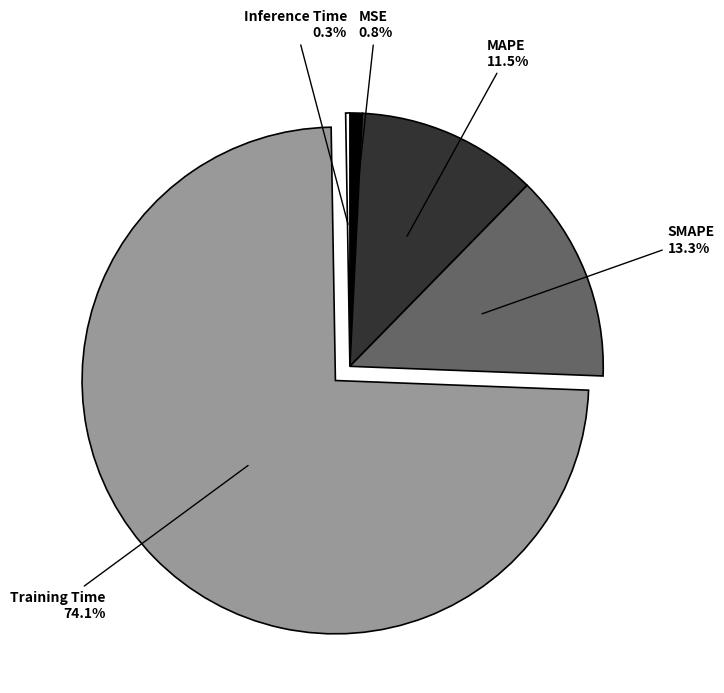

Is there a majority slice in this chart?

Yes